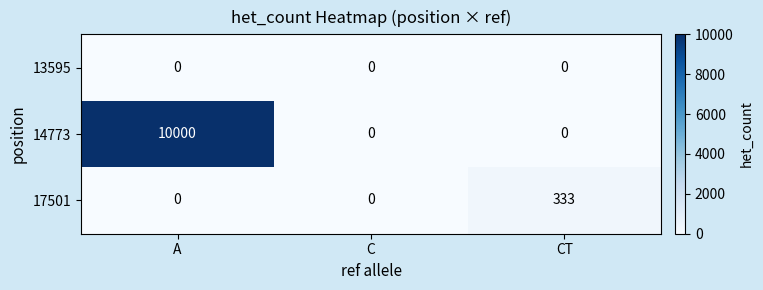

Count the 14773 values in the range 0 to 10000.

3